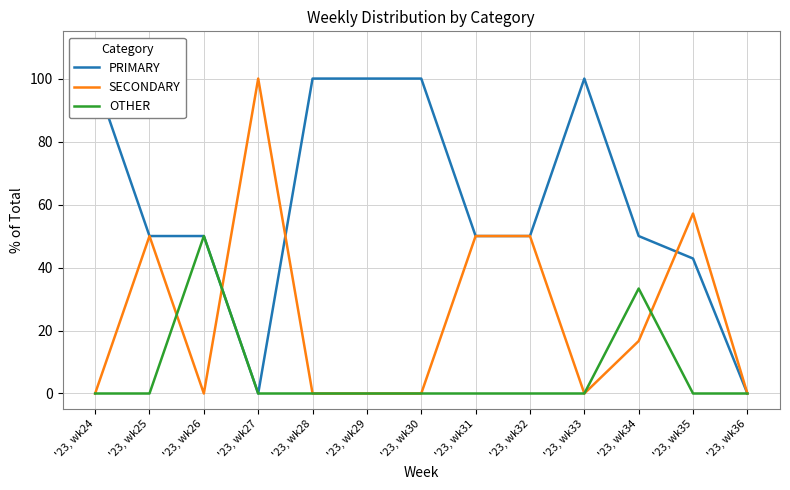

How many values in SECONDARY are above zero?

6